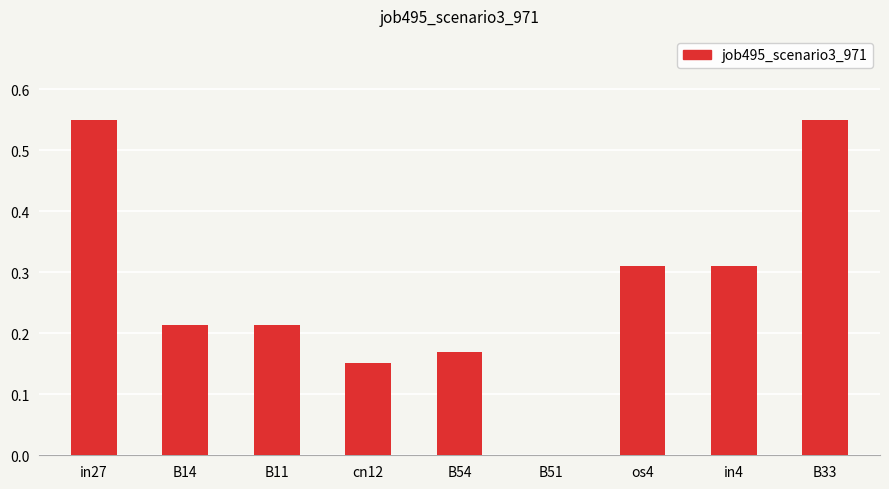

What is the sum of all values?

2.5